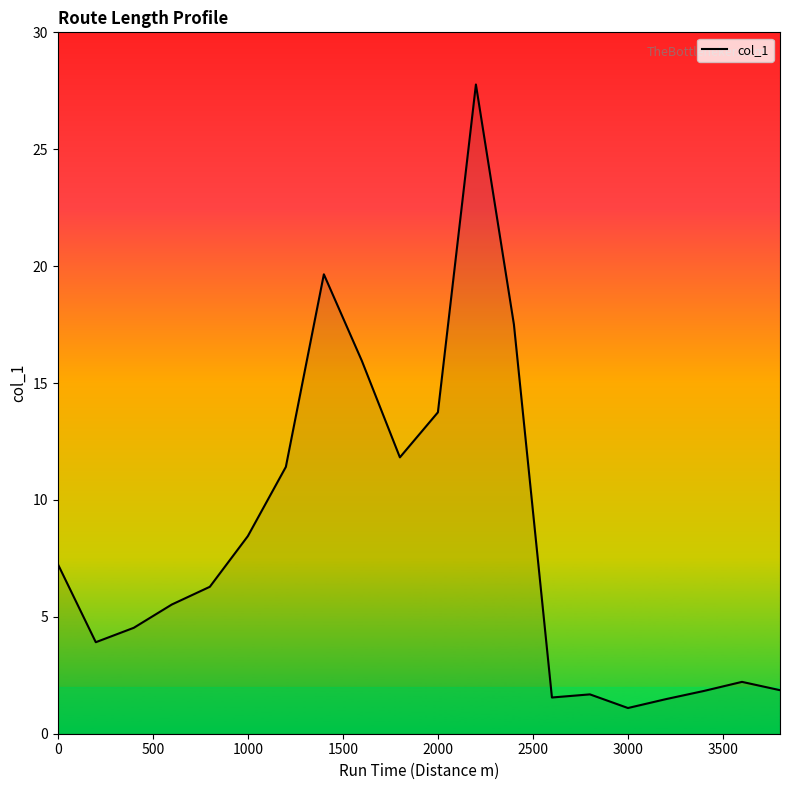

What is the difference between the maximum and minimum values?

26.7